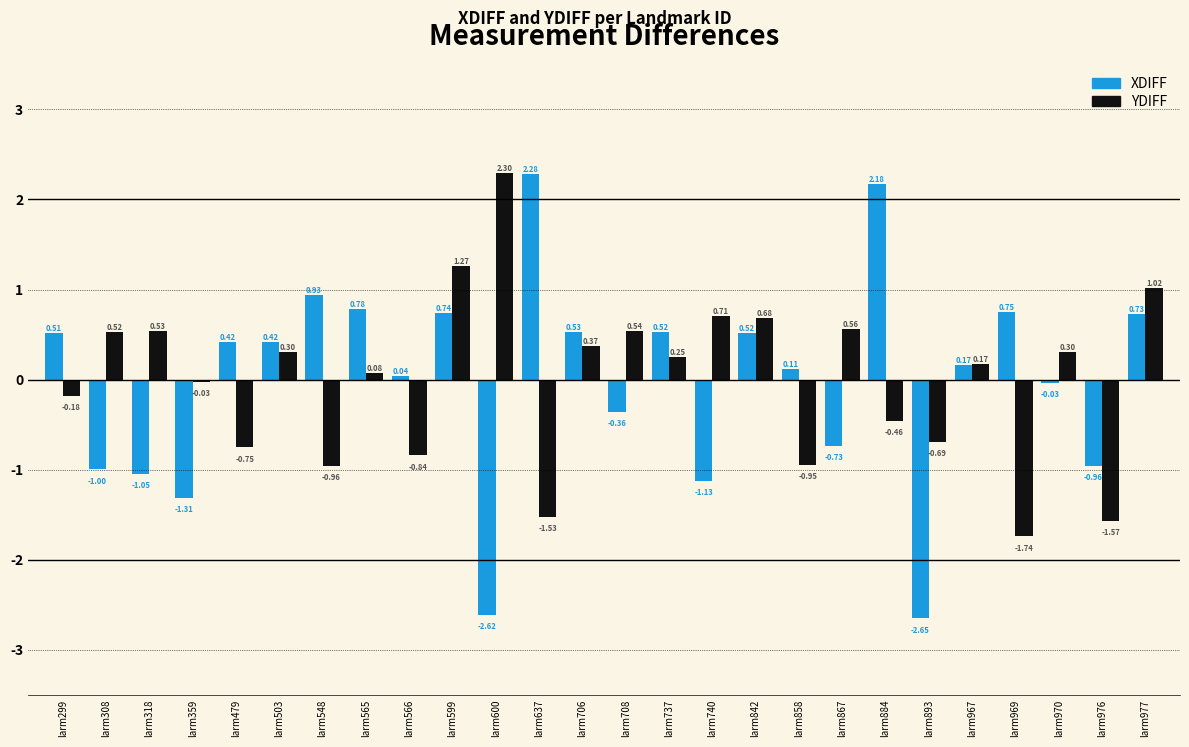

What is the difference between the second highest and minimum values in the YDIFF series?

3.0